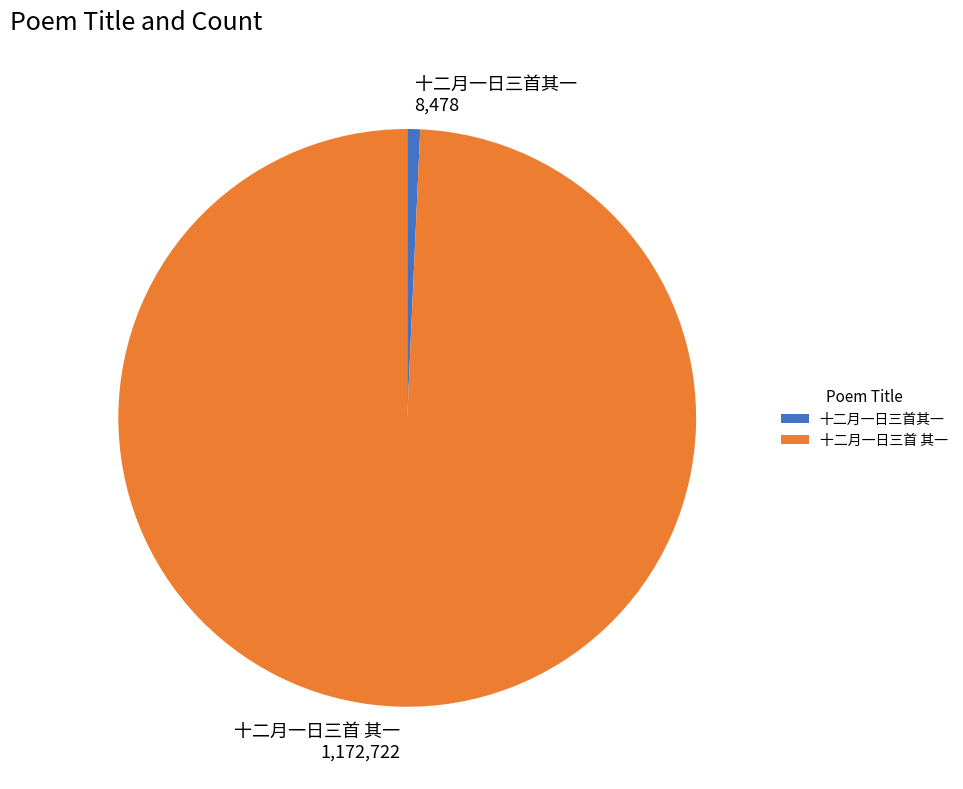

Combined, do 十二月一日三首其一 8,478 and 十二月一日三首 其一 1,172,722 account for over 50%?

Yes